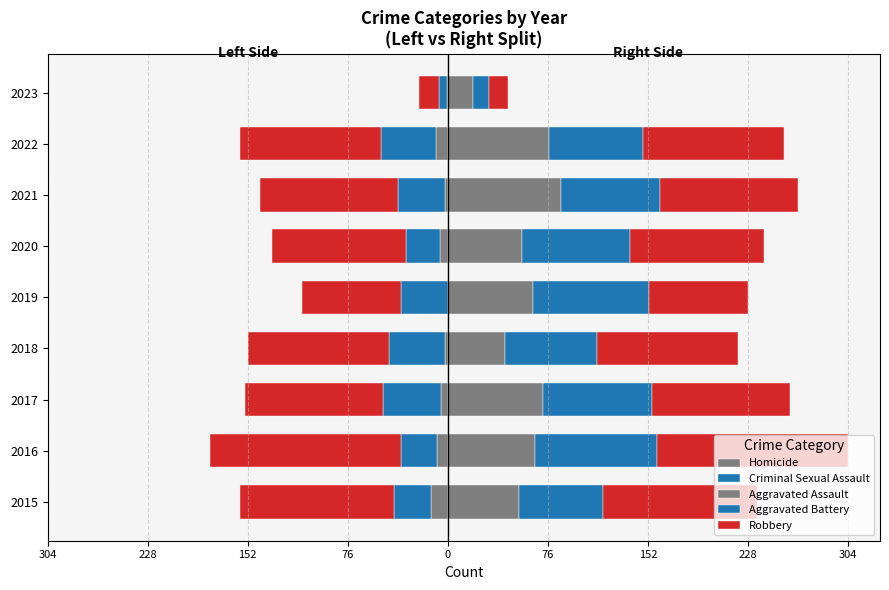

What is the highest value of the Aggravated Assault series?

86